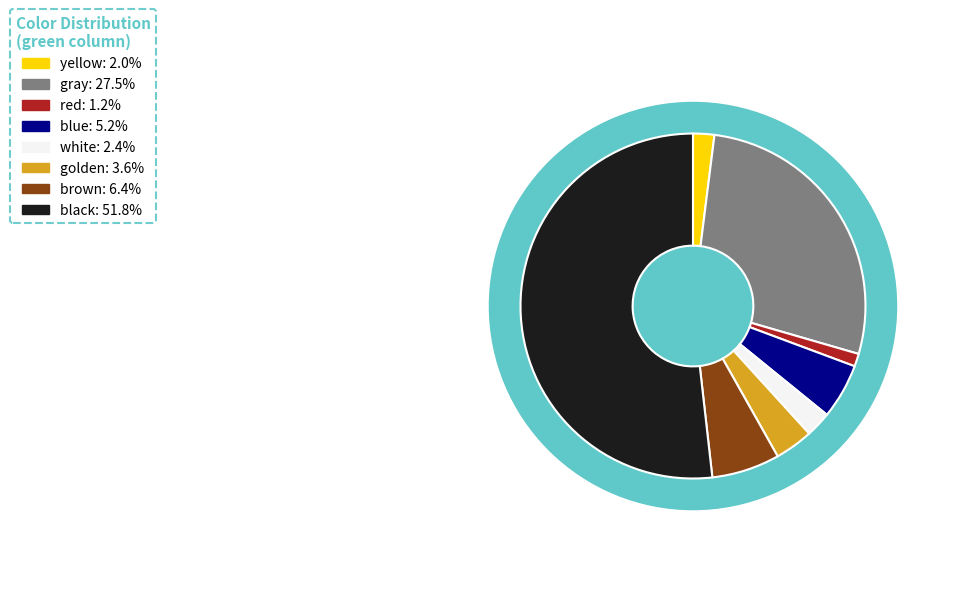

The yellow slice represents 1% of the pie. True or false?

False